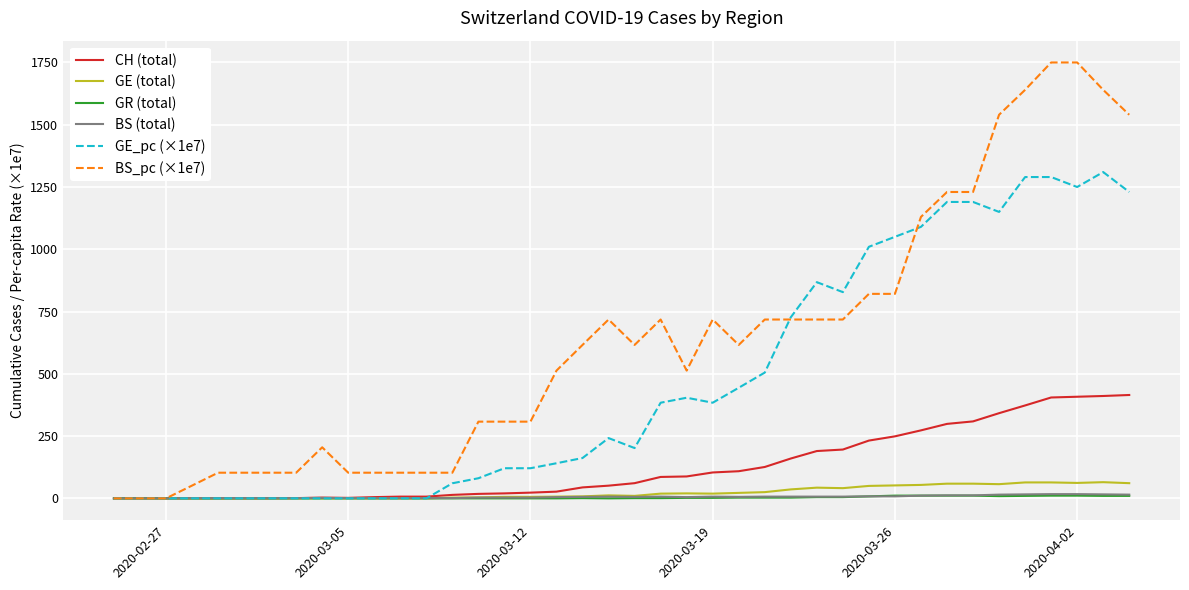

Which series has the widest spread of values?

BS_pc (×1e7)